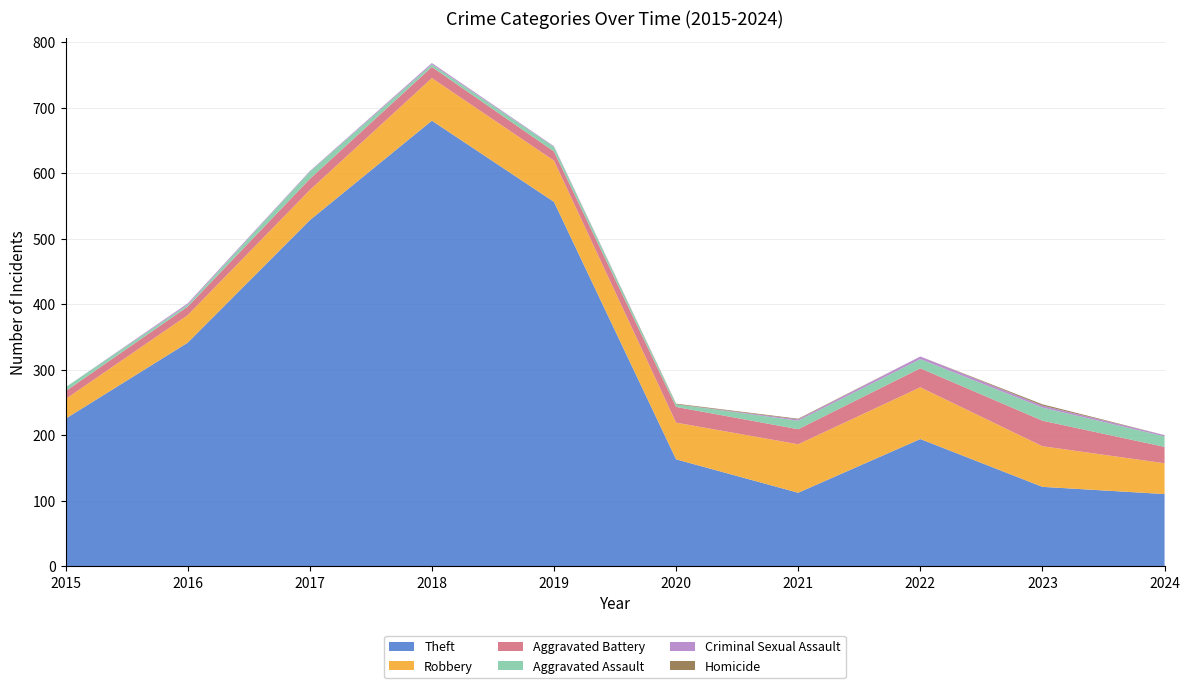

Reading left to right, what are all the values shown in this chart?

Robbery: 30	42	46	65	63	56	74	79	62	47
Aggravated Battery: 12	13	17	17	14	24	23	29	39	25
Aggravated Assault: 6	3	11	4	7	4	13	14	20	16
Theft: 225	341	528	680	556	163	112	194	121	110
Criminal Sexual Assault: 0	2	1	2	1	0	2	4	3	2
Homicide: 0	0	0	0	0	1	1	0	2	0